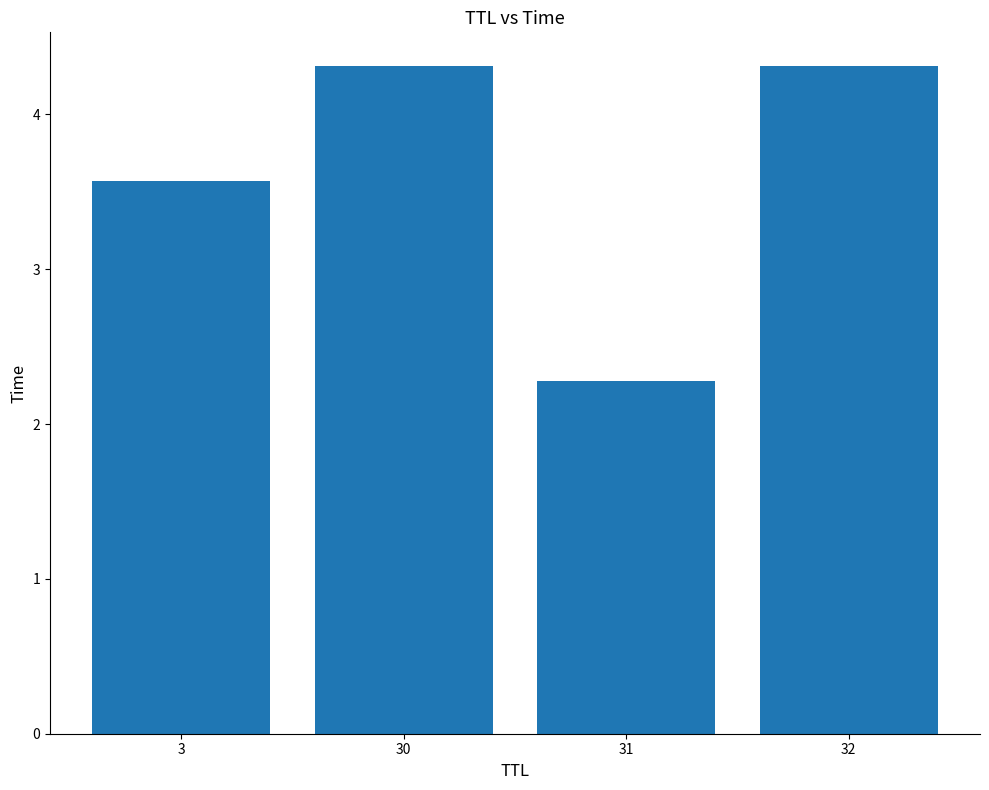

What is the sum of all values?

14.5